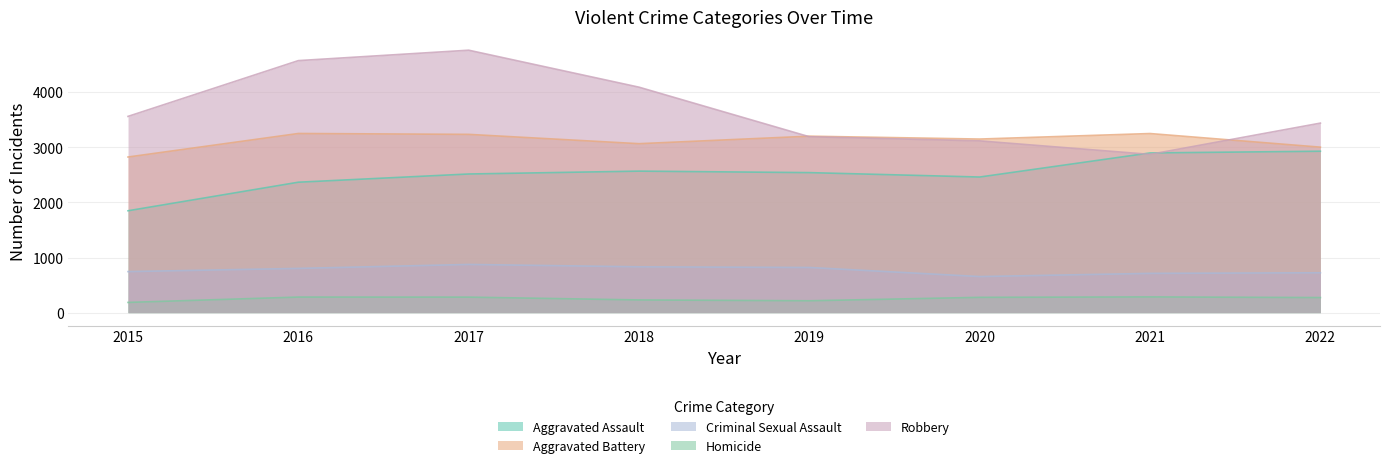

Reading left to right, transcribe all the data shown in this chart.

Aggravated Assault: 2015=1848	2016=2366	2017=2515	2018=2567	2019=2540	2020=2460	2021=2897	2022=2928
Aggravated Battery: 2015=2823	2016=3250	2017=3234	2018=3065	2019=3201	2020=3149	2021=3249	2022=3002
Criminal Sexual Assault: 2015=744	2016=802	2017=874	2018=831	2019=819	2020=654	2021=712	2022=723
Homicide: 2015=185	2016=282	2017=281	2018=230	2019=215	2020=277	2021=285	2022=273
Robbery: 2015=3560	2016=4572	2017=4761	2018=4090	2019=3191	2020=3116	2021=2871	2022=3438